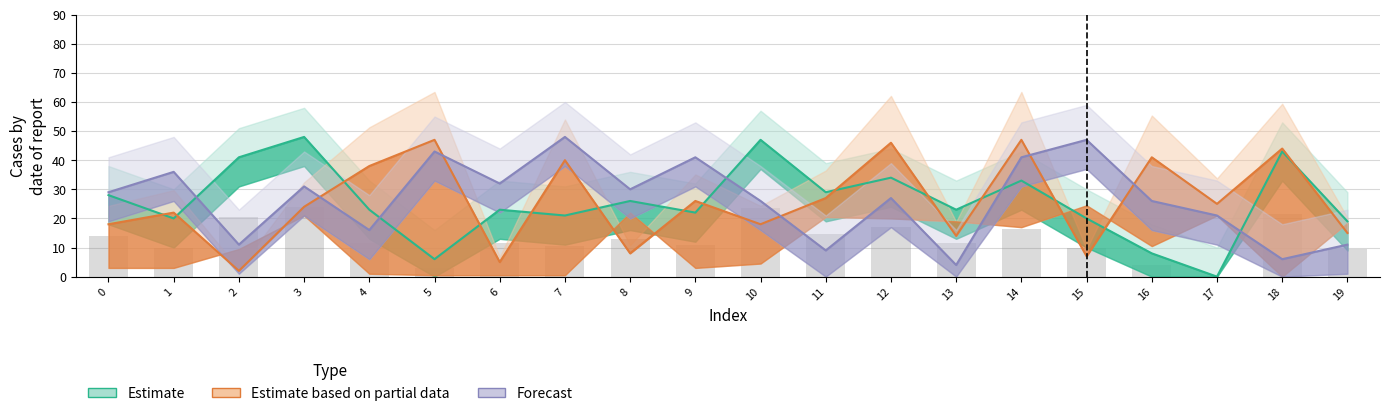

At which label is col_2 closest to 26?

10